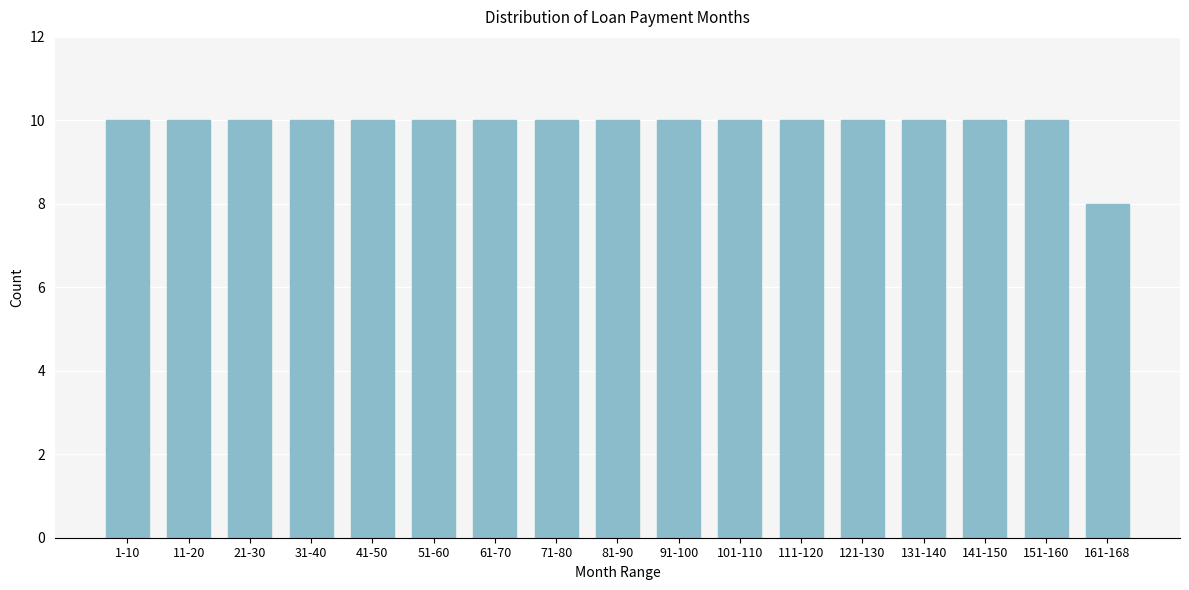

Reading left to right, transcribe all the data shown in this chart.

1-10=10	11-20=10	21-30=10	31-40=10	41-50=10	51-60=10	61-70=10	71-80=10	81-90=10	91-100=10	101-110=10	111-120=10	121-130=10	131-140=10	141-150=10	151-160=10	161-168=8